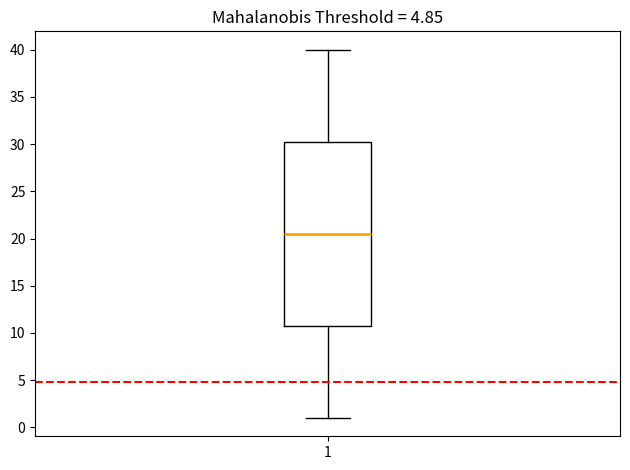

Transcribe this box plot: give where the median line is, the range the box spans, and where the two whiskers end, as read against the y-axis. The values are not printed on the chart, so give them approximately, as read against the axis.

median 20.5, box 11.0 to 30.5, whiskers 1.0 to 40.0